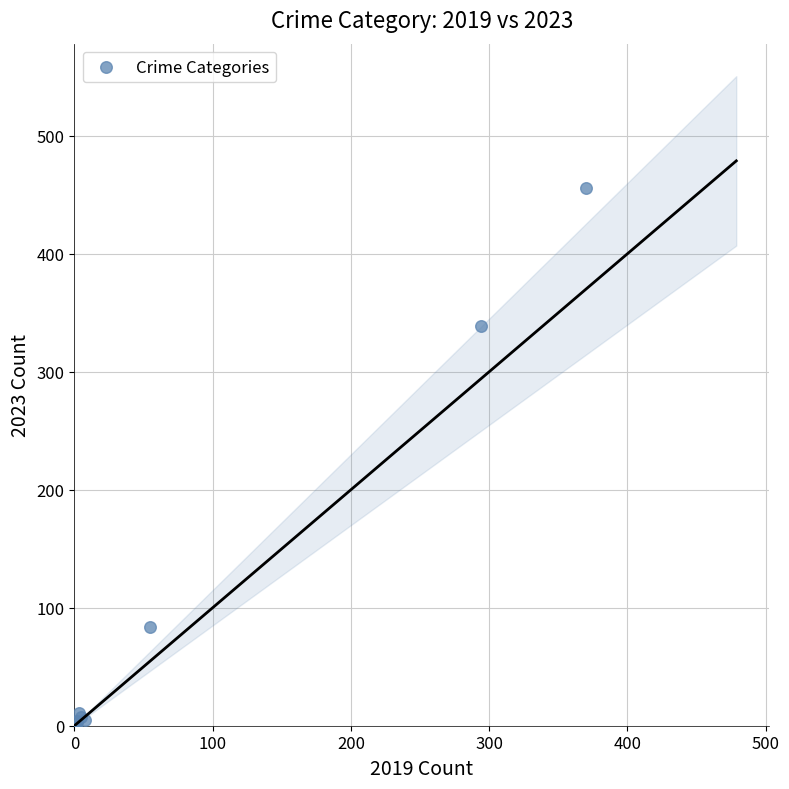

What Y value in the scatter plot is closest to 228?

339